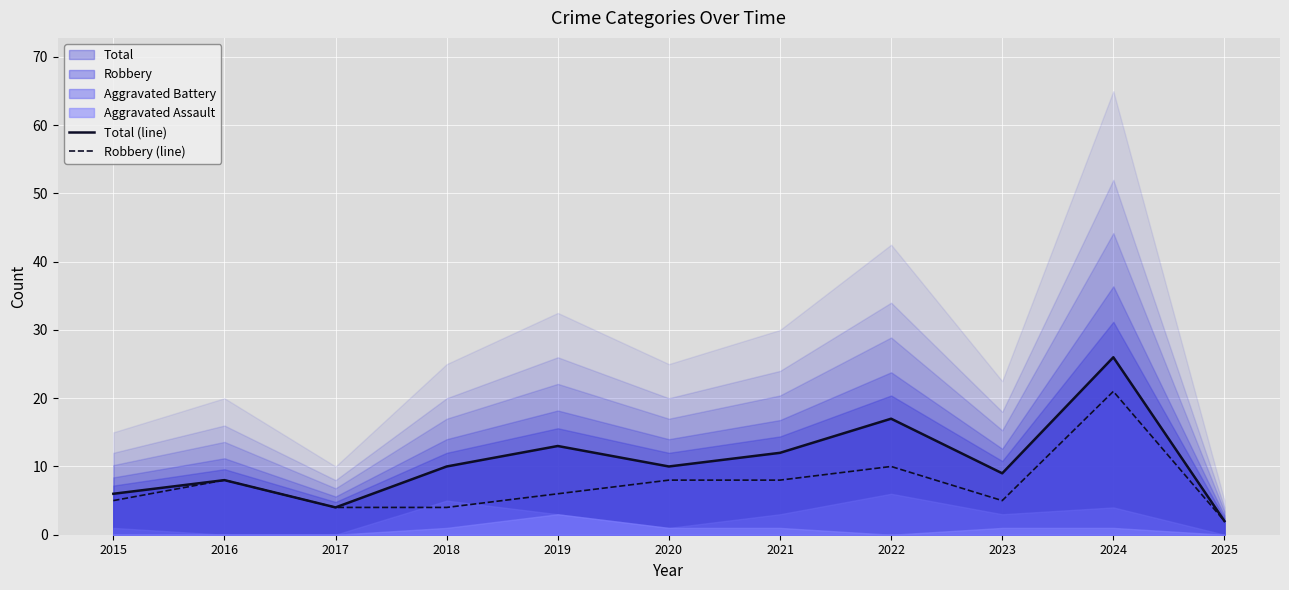

Which series has the largest range (max minus min)?

Total (line)